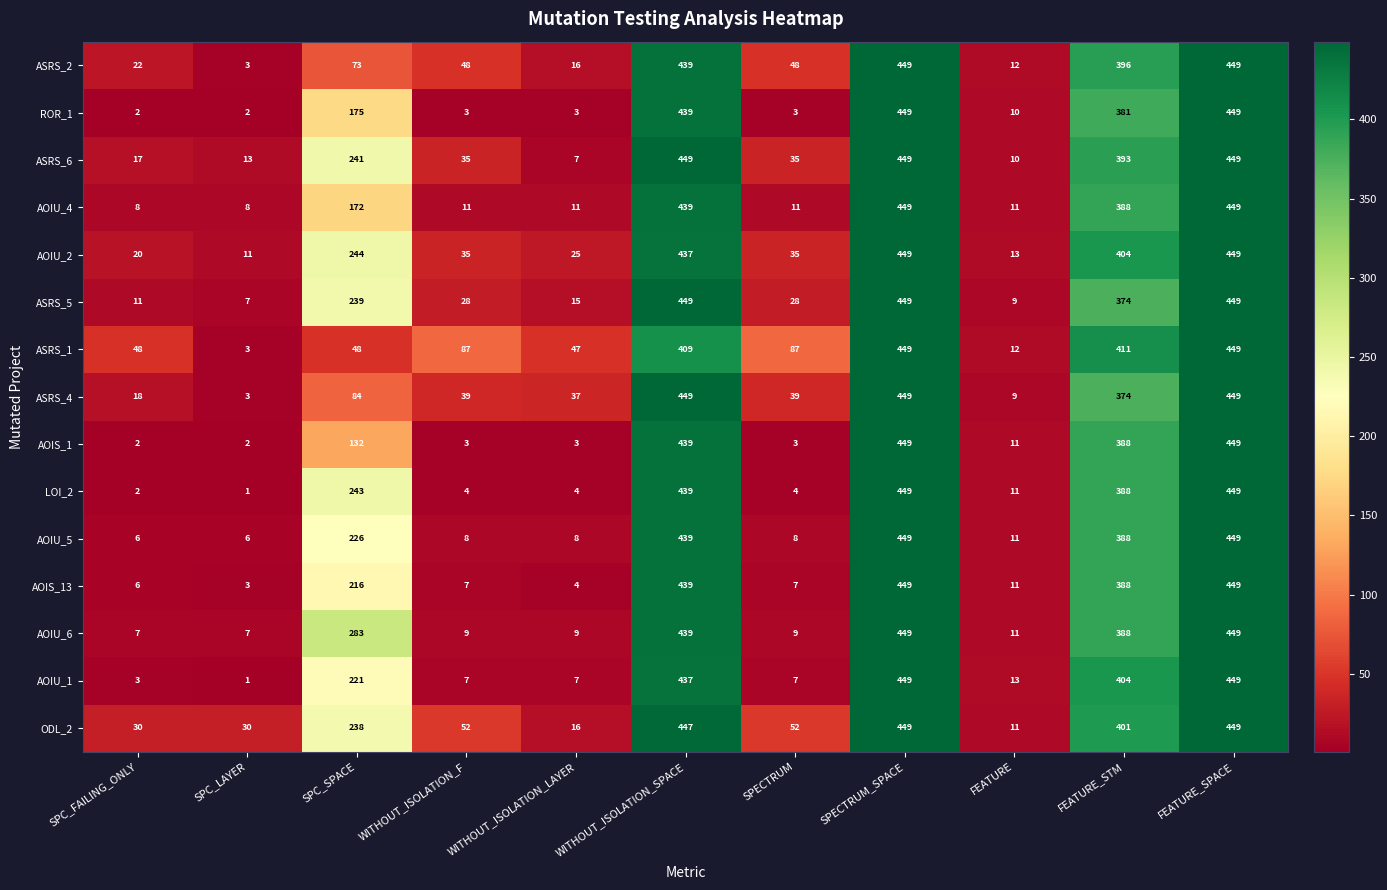

The ASRS_2 series shows 8 at FEATURE. True or false?

False